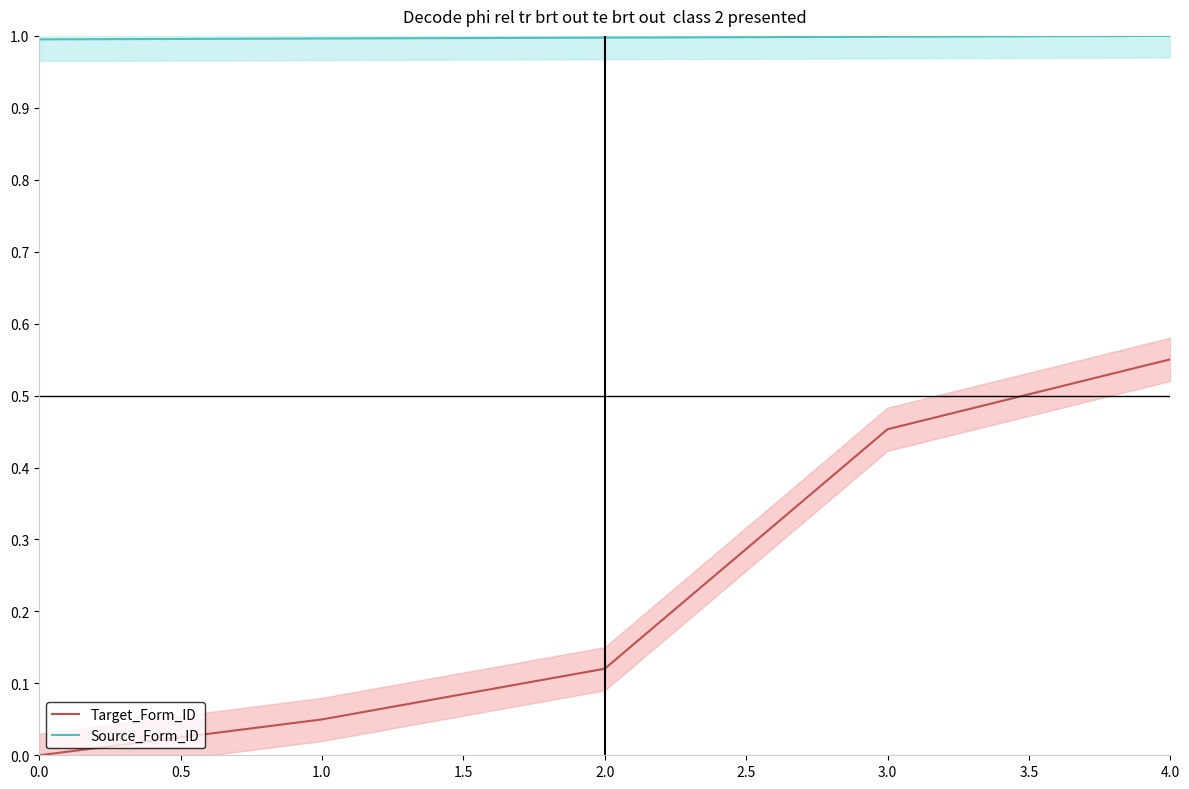

Reading left to right, extract all data points from this chart.

Target_Form_ID: 0.0	0.0	0.1	0.5	0.6
Source_Form_ID: 1.0	1.0	1.0	1.0	1.0